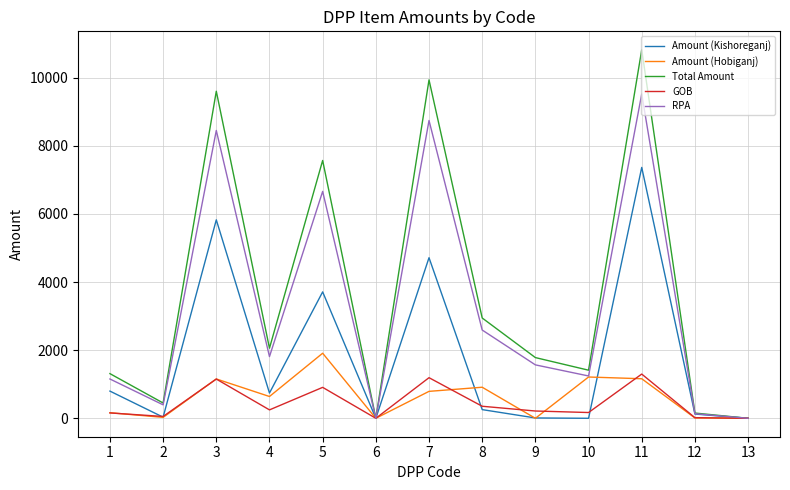

What is the sum of the Amount (Kishoreganj) values at 8 and 4?

996.7